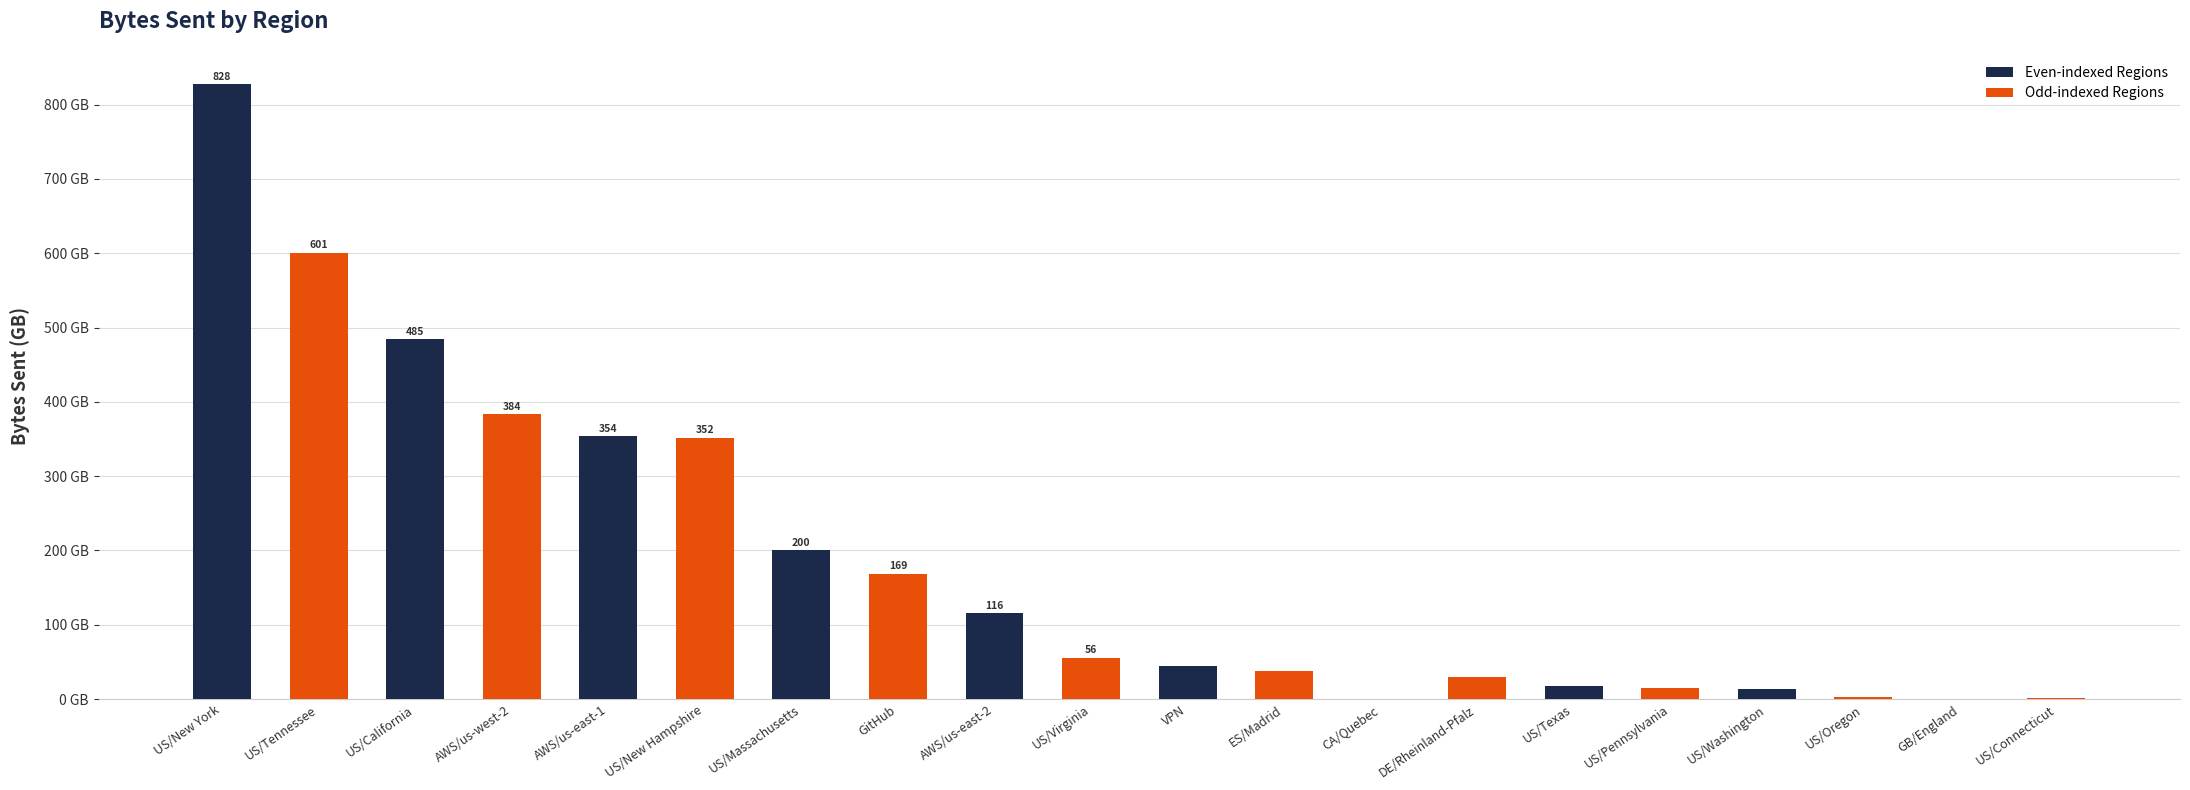

At which label is the value closest to 414?

AWS/us-west-2